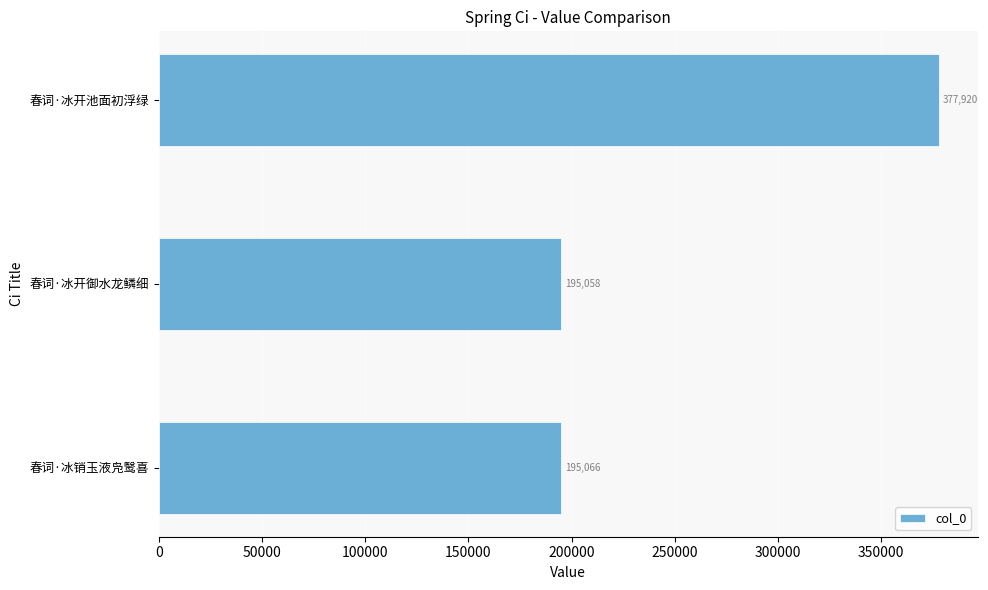

How many values are below 195066?

1